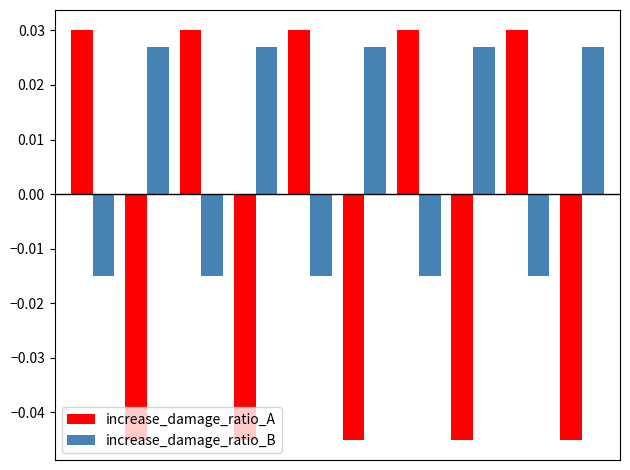

Count the increase_damage_ratio_A values in the range 0 to 1.

5